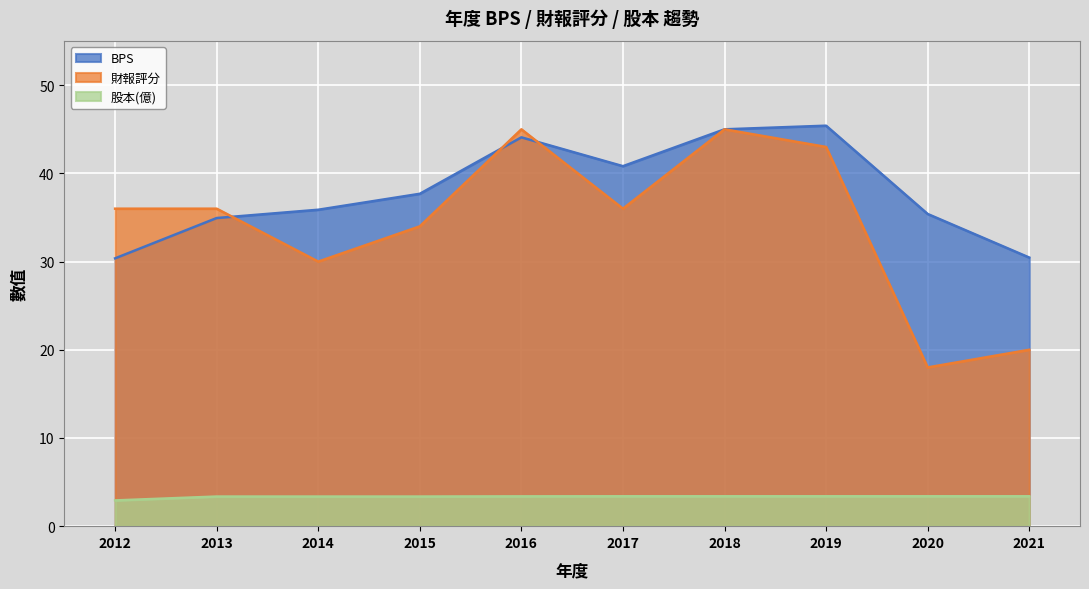

How many series are shown in this chart?

3